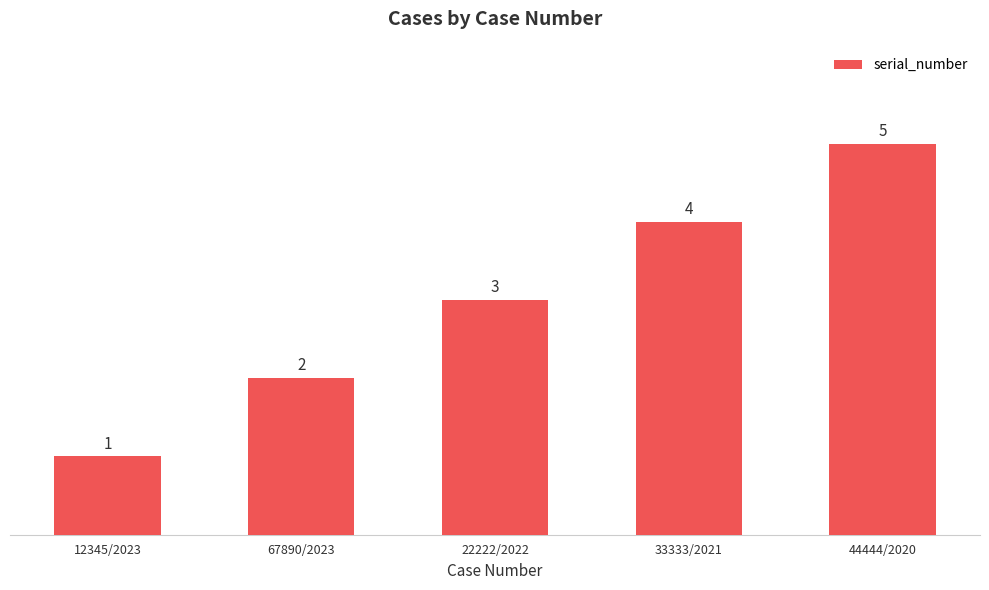

What is the label of the 1st bar from the left?

12345/2023